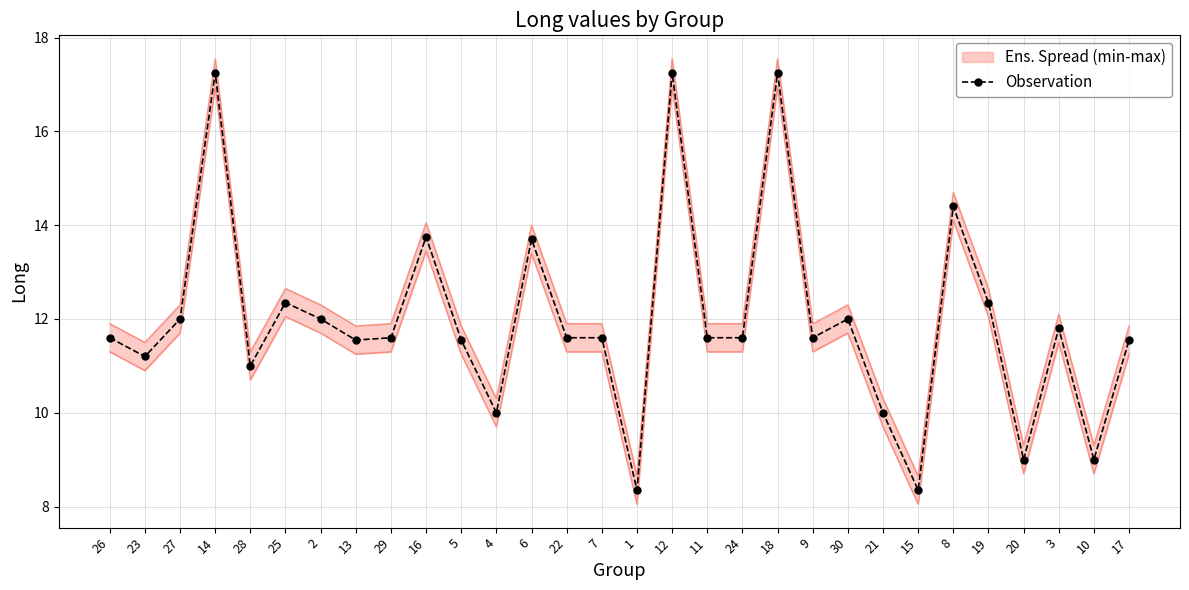

Which label corresponds to the largest value in the chart?

14